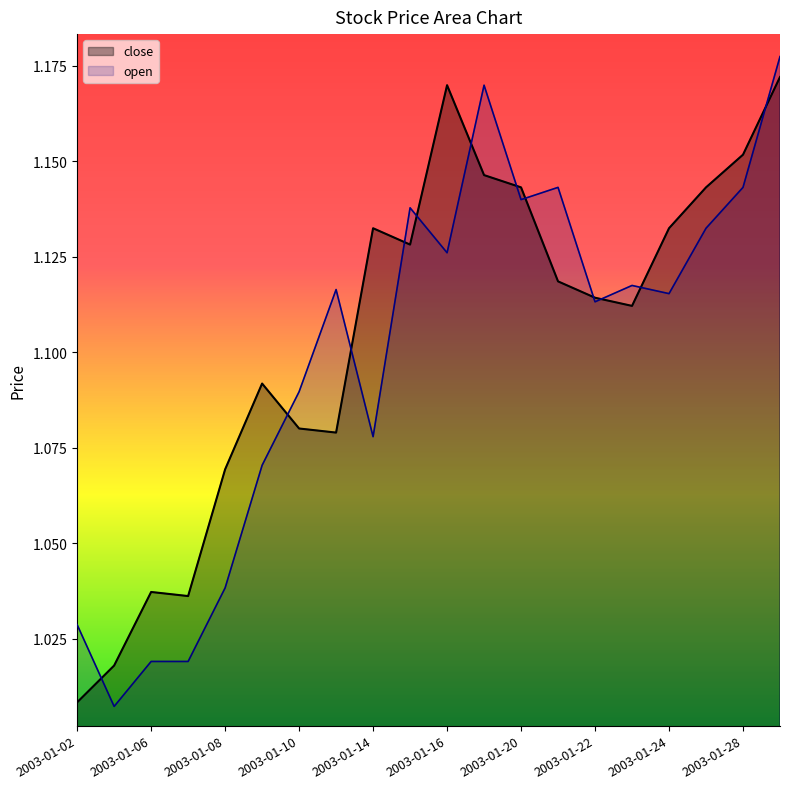

At which label is close closest to 1?

2003-01-02